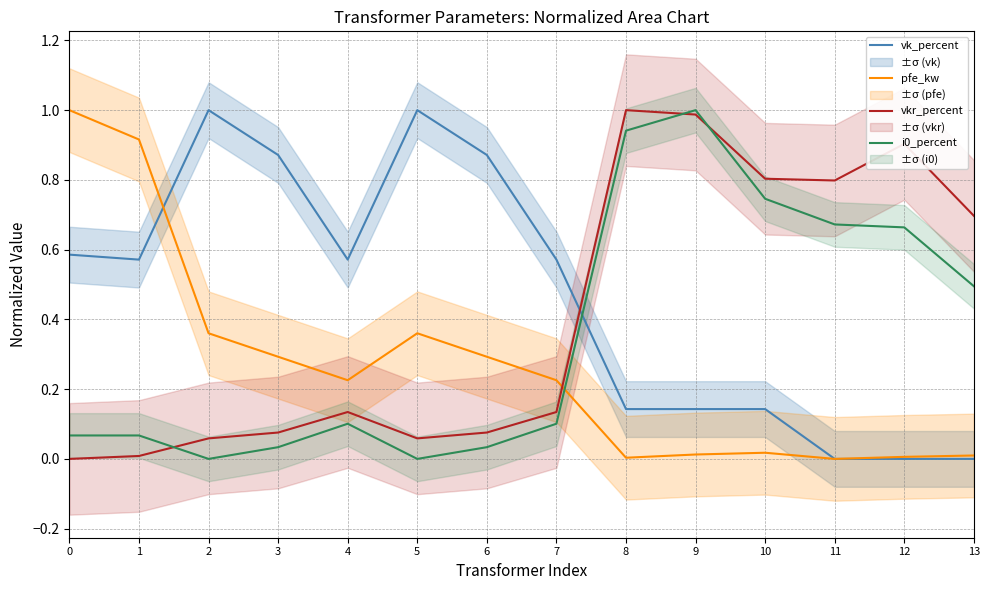

Rank the series by their average value, from highest to lowest.

vk_percent, vkr_percent, i0_percent, pfe_kw